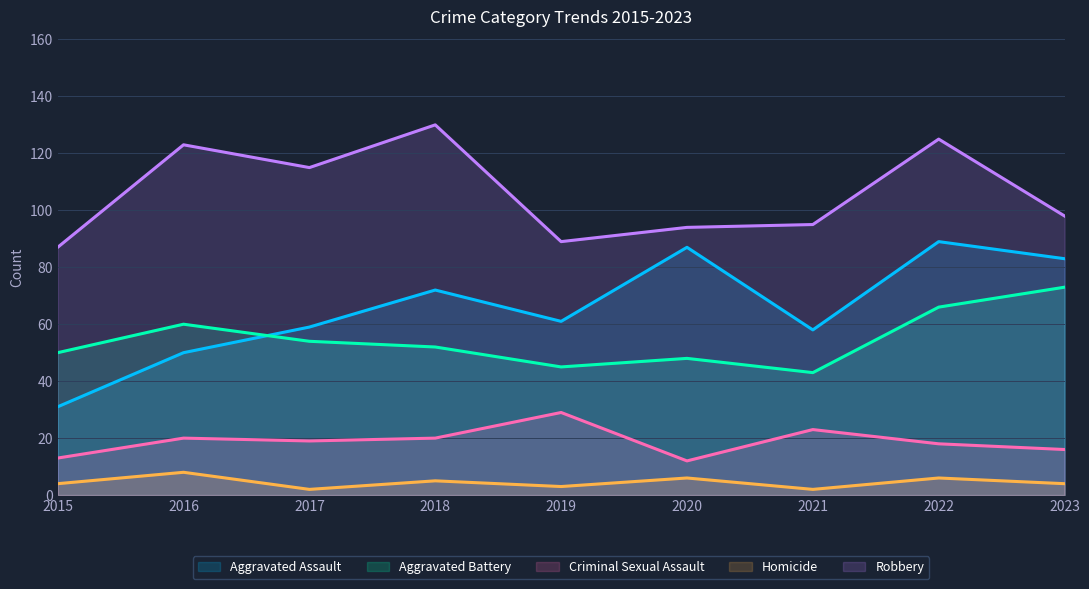

True or false: Aggravated Battery and Homicide intersect in this chart.

False